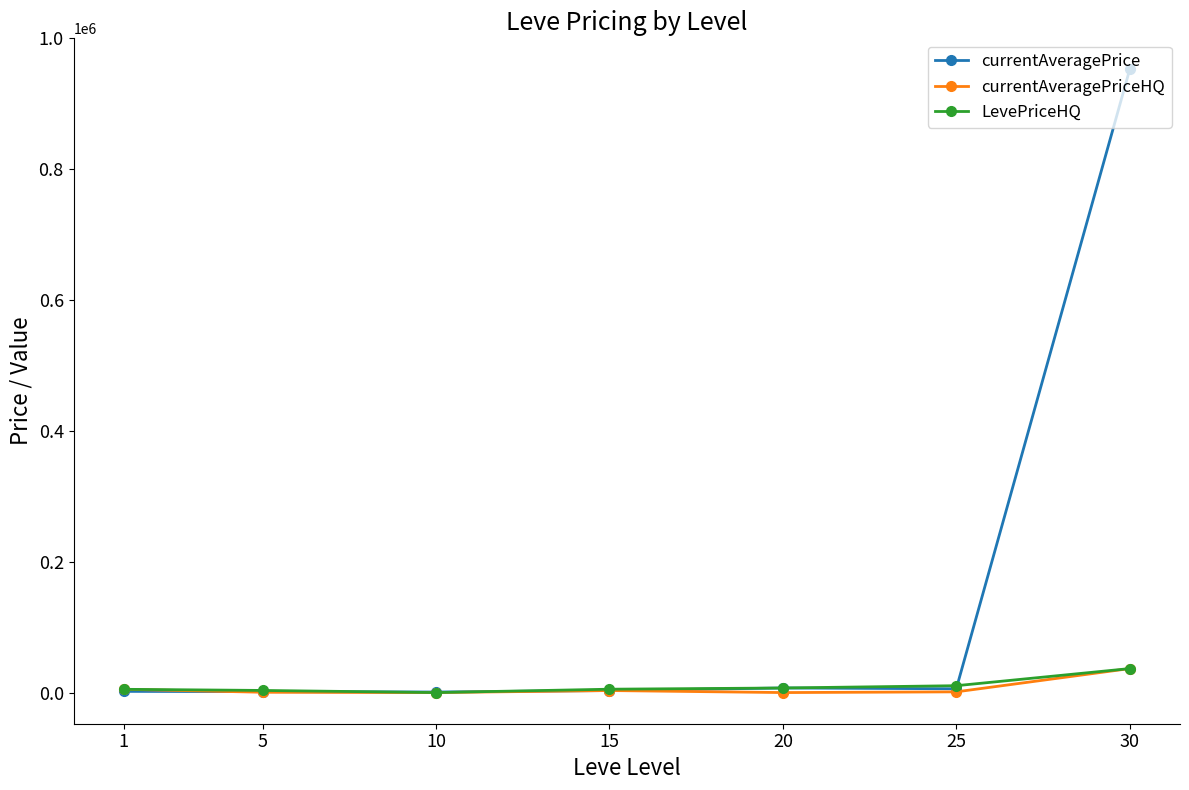

What is the value of the currentAveragePriceHQ point at the 7th from the left?

36666.3